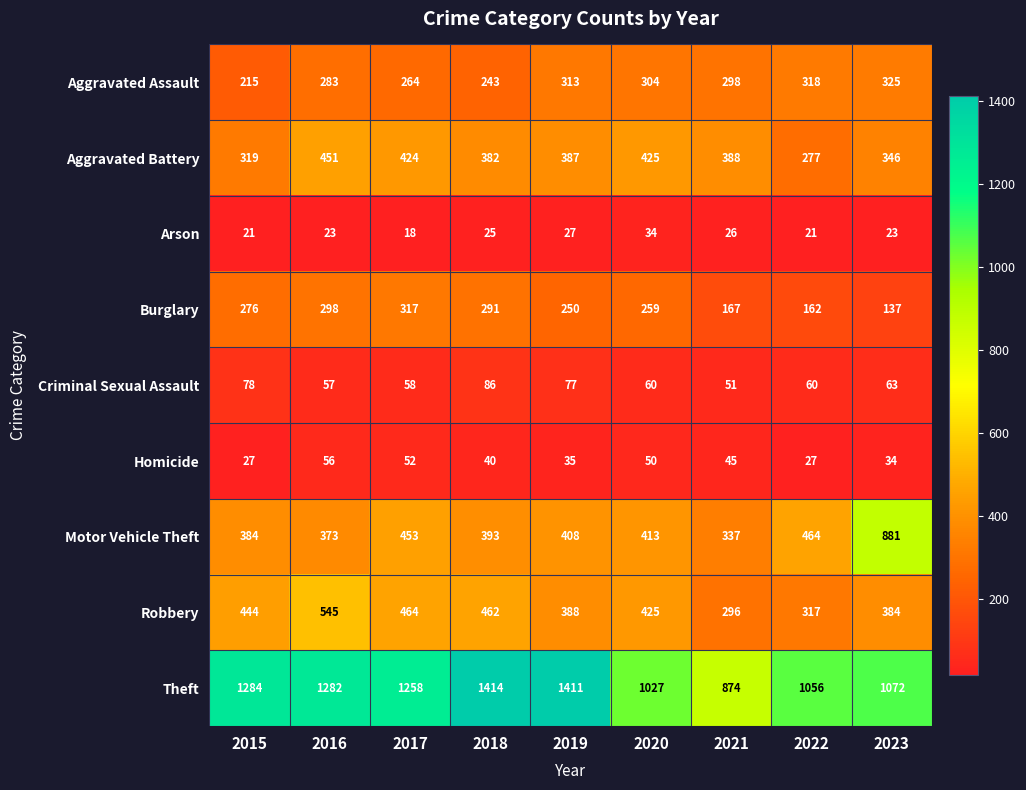

Rank the categories by Motor Vehicle Theft value from highest to lowest.

2023, 2022, 2017, 2020, 2019, 2018, 2015, 2016, 2021